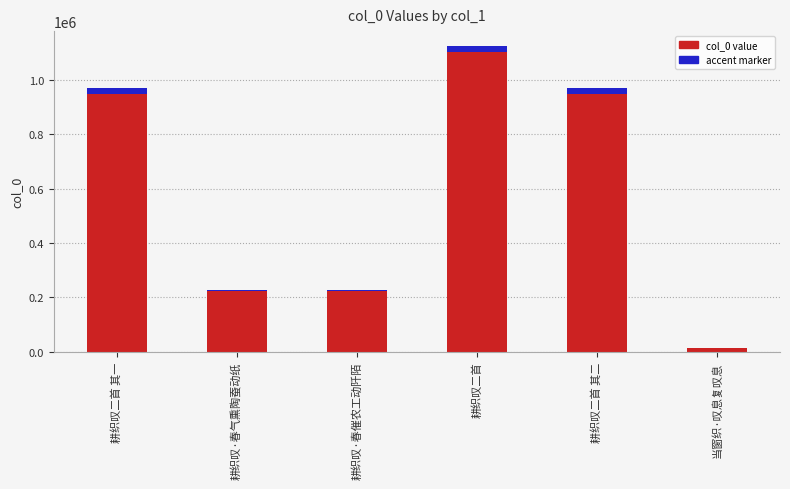

At how many categories does at least one series exceed 193092?

5